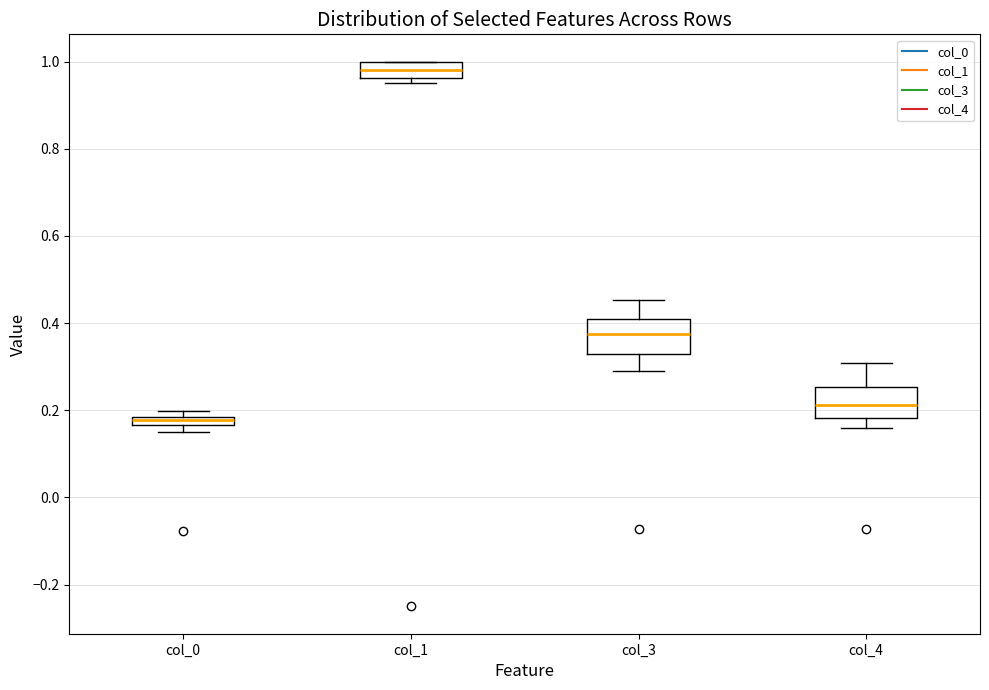

Which box has the lowest median line?

col_0